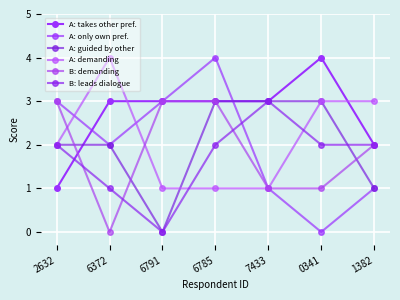

Which series has the largest total across all categories?

A: takes other pref.